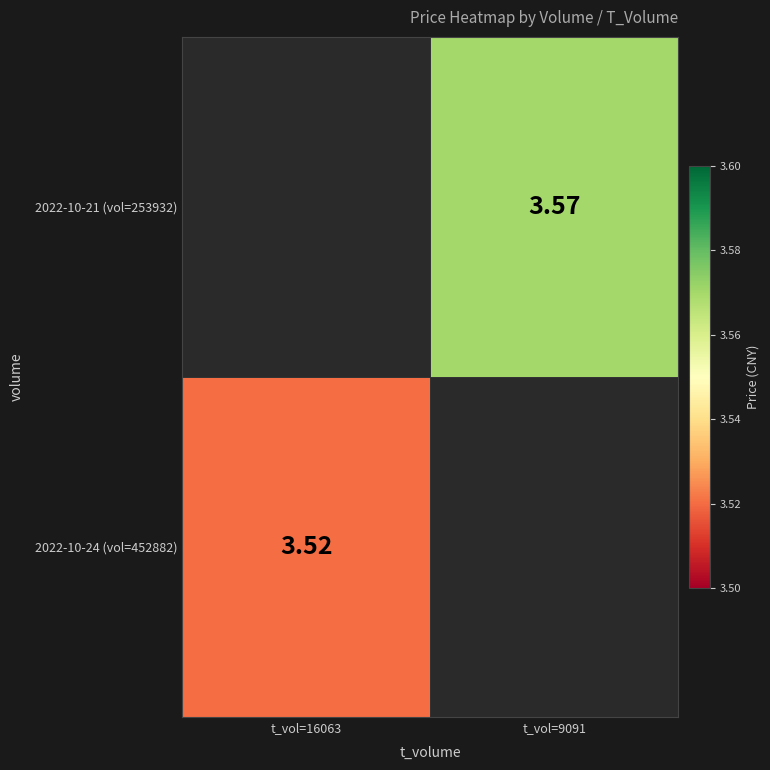

Rank the series by their average value, from highest to lowest.

2022-10-24 (vol=452882), 2022-10-21 (vol=253932)